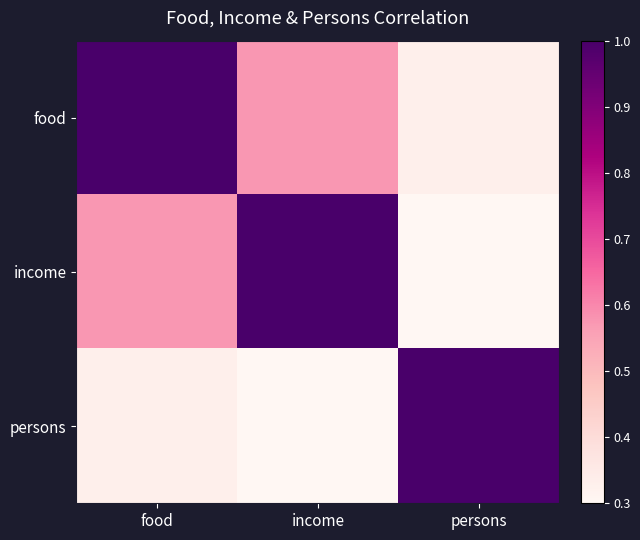

What is the difference between the highest and lowest values at food?

0.7